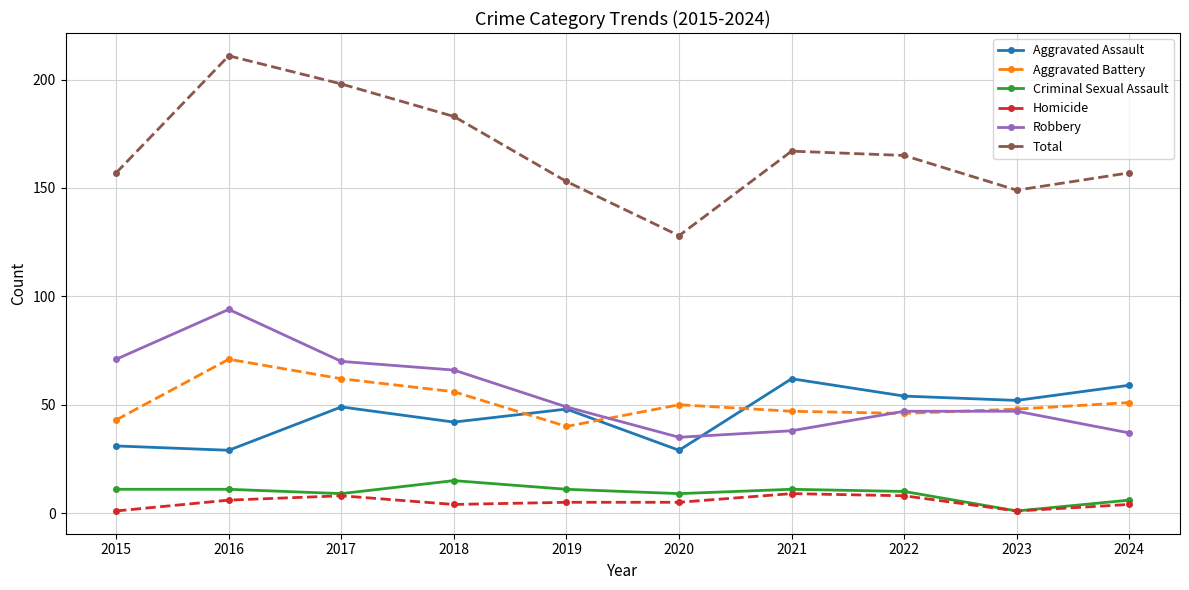

Reading left to right, what are all the values shown in this chart?

Aggravated Assault: 2015=31	2016=29	2017=49	2018=42	2019=48	2020=29	2021=62	2022=54	2023=52	2024=59
Aggravated Battery: 2015=43	2016=71	2017=62	2018=56	2019=40	2020=50	2021=47	2022=46	2023=48	2024=51
Criminal Sexual Assault: 2015=11	2016=11	2017=9	2018=15	2019=11	2020=9	2021=11	2022=10	2023=1	2024=6
Homicide: 2015=1	2016=6	2017=8	2018=4	2019=5	2020=5	2021=9	2022=8	2023=1	2024=4
Robbery: 2015=71	2016=94	2017=70	2018=66	2019=49	2020=35	2021=38	2022=47	2023=47	2024=37
Total: 2015=157	2016=211	2017=198	2018=183	2019=153	2020=128	2021=167	2022=165	2023=149	2024=157